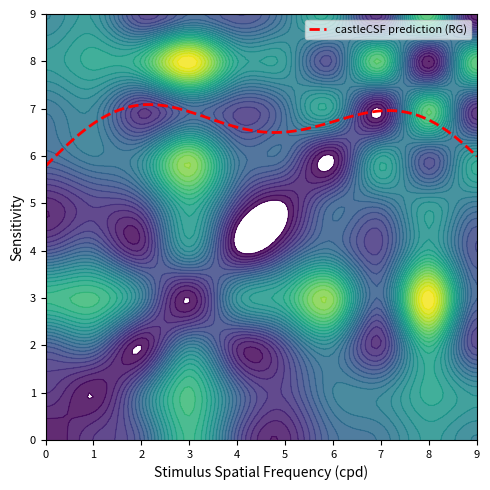

Is it true that castleCSF prediction (RG) equals 12.4 at 2?

False